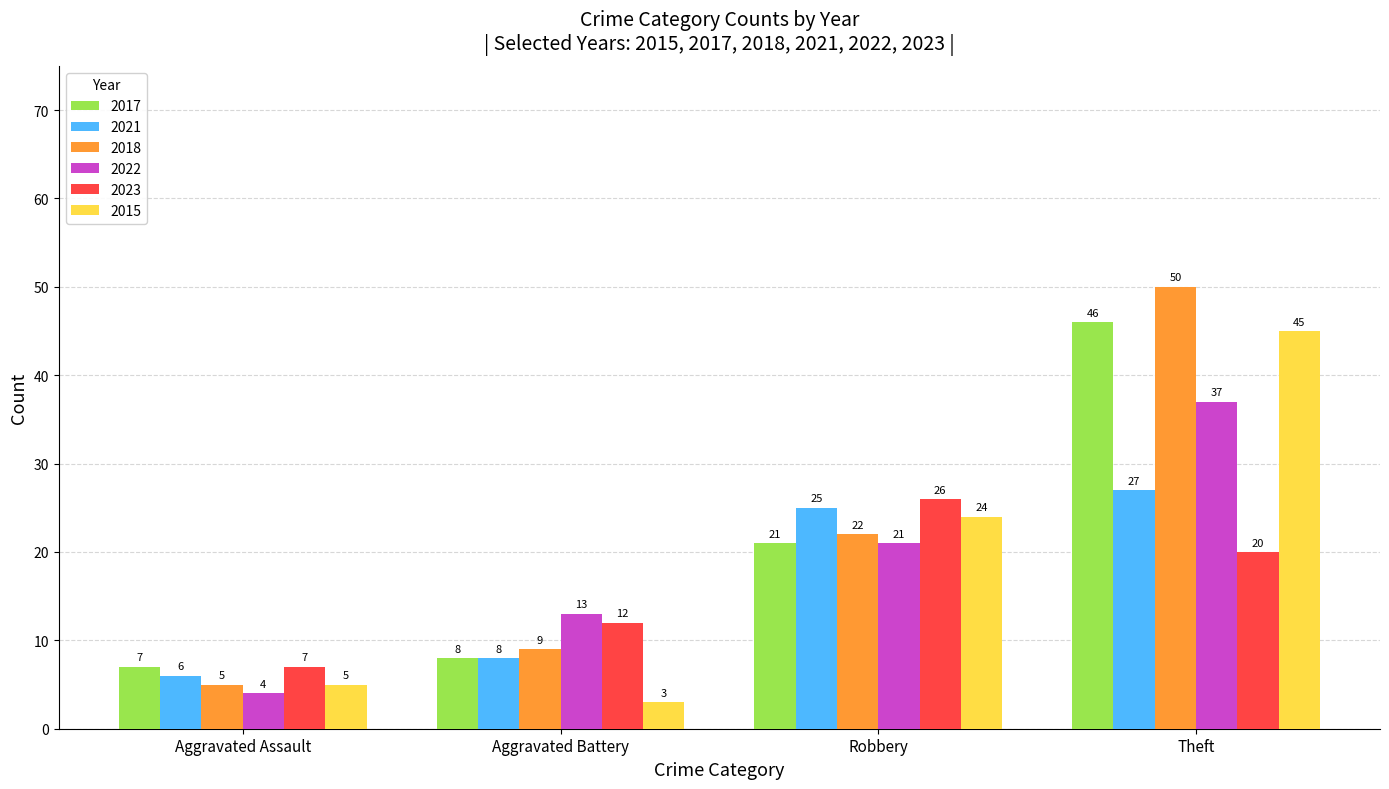

What is the label of the 2nd bar from the right?

Robbery